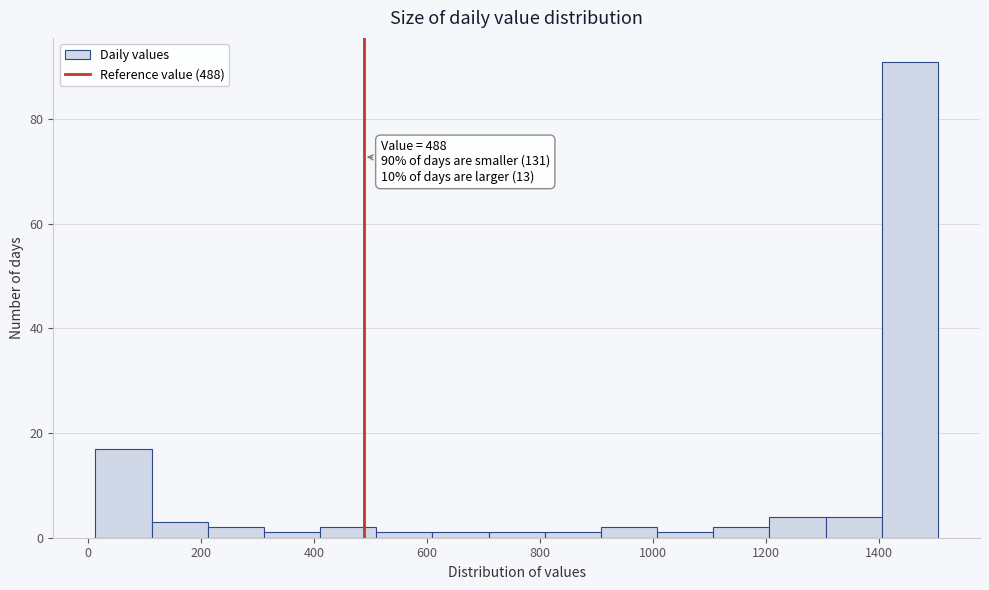

Which range on the x-axis has the tallest bar?

1400 to 1500